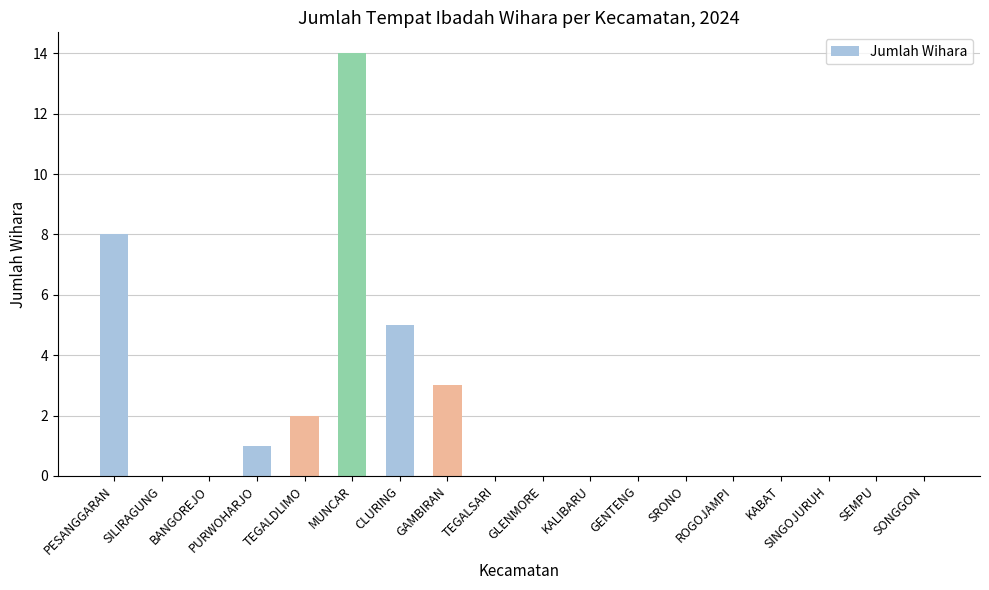

Is it true that the value at GLENMORE is 0?

True